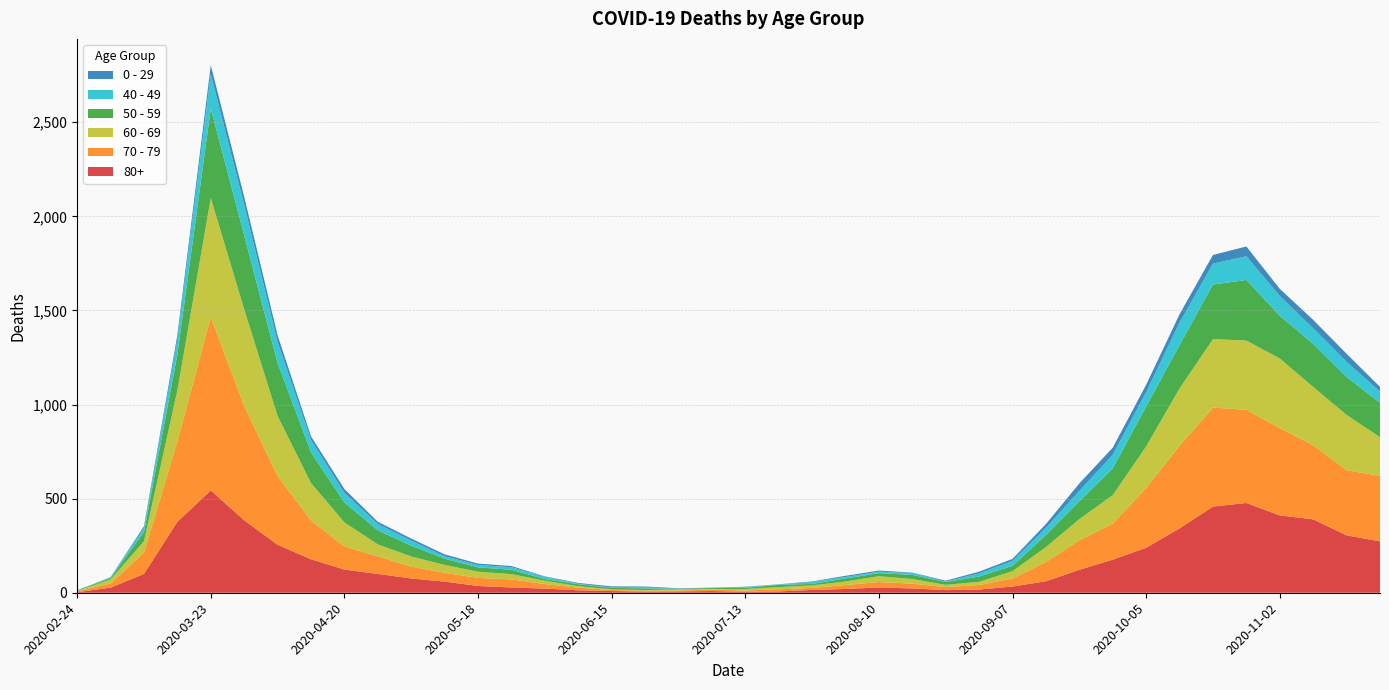

Reading right to left, extract all data points from this chart.

80+: 2020-11-23=273	2020-11-16=305	2020-11-09=390	2020-11-02=411	2020-10-26=477	2020-10-19=458	2020-10-12=342	2020-10-05=239	2020-09-28=176	2020-09-21=122	2020-09-14=61	2020-09-07=33	2020-08-31=17	2020-08-24=14	2020-08-17=23	2020-08-10=28	2020-08-03=20	2020-07-27=15	2020-07-20=7	2020-07-13=5	2020-07-06=9	2020-06-29=7	2020-06-22=6	2020-06-15=9	2020-06-08=13	2020-06-01=22	2020-05-25=28	2020-05-18=36	2020-05-11=59	2020-05-04=76	2020-04-27=100	2020-04-20=123	2020-04-13=178	2020-04-06=255	2020-03-30=385	2020-03-23=544	2020-03-16=377	2020-03-09=100	2020-03-02=27	2020-02-24=3
70 - 79: 2020-11-23=348	2020-11-16=346	2020-11-09=394	2020-11-02=464	2020-10-26=495	2020-10-19=526	2020-10-12=439	2020-10-05=318	2020-09-28=191	2020-09-21=157	2020-09-14=102	2020-09-07=43	2020-08-31=24	2020-08-24=16	2020-08-17=25	2020-08-10=29	2020-08-03=21	2020-07-27=11	2020-07-20=11	2020-07-13=7	2020-07-06=8	2020-06-29=5	2020-06-22=5	2020-06-15=6	2020-06-08=14	2020-06-01=24	2020-05-25=43	2020-05-18=43	2020-05-11=47	2020-05-04=63	2020-04-27=94	2020-04-20=123	2020-04-13=206	2020-04-06=365	2020-03-30=608	2020-03-23=920	2020-03-16=427	2020-03-09=113	2020-03-02=22	2020-02-24=4
60 - 69: 2020-11-23=206	2020-11-16=294	2020-11-09=310	2020-11-02=370	2020-10-26=368	2020-10-19=364	2020-10-12=305	2020-10-05=221	2020-09-28=152	2020-09-21=112	2020-09-14=80	2020-09-07=39	2020-08-31=17	2020-08-24=12	2020-08-17=25	2020-08-10=31	2020-08-03=19	2020-07-27=13	2020-07-20=12	2020-07-13=8	2020-07-06=3	2020-06-29=6	2020-06-22=3	2020-06-15=3	2020-06-08=8	2020-06-01=18	2020-05-25=28	2020-05-18=33	2020-05-11=42	2020-05-04=54	2020-04-27=63	2020-04-20=128	2020-04-13=199	2020-04-06=320	2020-03-30=514	2020-03-23=634	2020-03-16=272	2020-03-09=61	2020-03-02=22	2020-02-24=2
50 - 59: 2020-11-23=182	2020-11-16=202	2020-11-09=228	2020-11-02=227	2020-10-26=322	2020-10-19=290	2020-10-12=230	2020-10-05=212	2020-09-28=142	2020-09-21=95	2020-09-14=64	2020-09-07=28	2020-08-31=28	2020-08-24=15	2020-08-17=22	2020-08-10=16	2020-08-03=16	2020-07-27=8	2020-07-20=12	2020-07-13=6	2020-07-06=5	2020-06-29=3	2020-06-22=9	2020-06-15=8	2020-06-08=10	2020-06-01=9	2020-05-25=23	2020-05-18=23	2020-05-11=33	2020-05-04=57	2020-04-27=75	2020-04-20=106	2020-04-13=163	2020-04-06=281	2020-03-30=392	2020-03-23=475	2020-03-16=190	2020-03-09=48	2020-03-02=7	2020-02-24=3
40 - 49: 2020-11-23=60	2020-11-16=80	2020-11-09=83	2020-11-02=105	2020-10-26=126	2020-10-19=111	2020-10-12=120	2020-10-05=76	2020-09-28=72	2020-09-21=55	2020-09-14=38	2020-09-07=26	2020-08-31=17	2020-08-24=2	2020-08-17=10	2020-08-10=8	2020-08-03=8	2020-07-27=10	2020-07-20=2	2020-07-13=4	2020-07-06=1	2020-06-29=1	2020-06-22=5	2020-06-15=2	2020-06-08=3	2020-06-01=12	2020-05-25=14	2020-05-18=12	2020-05-11=13	2020-05-04=27	2020-04-27=33	2020-04-20=51	2020-04-13=66	2020-04-06=111	2020-03-30=163	2020-03-23=183	2020-03-16=79	2020-03-09=21	2020-03-02=5	2020-02-24=0
0 - 29: 2020-11-23=25	2020-11-16=43	2020-11-09=45	2020-11-02=38	2020-10-26=52	2020-10-19=46	2020-10-12=44	2020-10-05=39	2020-09-28=38	2020-09-21=40	2020-09-14=20	2020-09-07=11	2020-08-31=9	2020-08-24=5	2020-08-17=2	2020-08-10=6	2020-08-03=6	2020-07-27=3	2020-07-20=1	2020-07-13=2	2020-07-06=1	2020-06-29=2	2020-06-22=5	2020-06-15=6	2020-06-08=4	2020-06-01=2	2020-05-25=6	2020-05-18=8	2020-05-11=10	2020-05-04=11	2020-04-27=12	2020-04-20=20	2020-04-13=19	2020-04-06=36	2020-03-30=42	2020-03-23=47	2020-03-16=25	2020-03-09=10	2020-03-02=0	2020-02-24=1